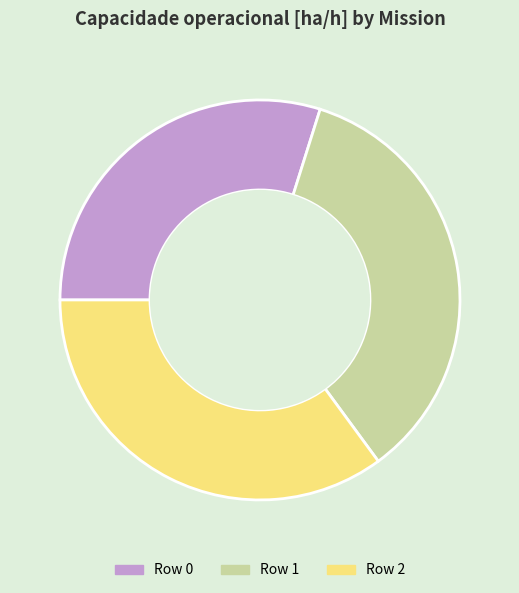

Combined, do Row 0 and Row 2 account for over 50%?

Yes